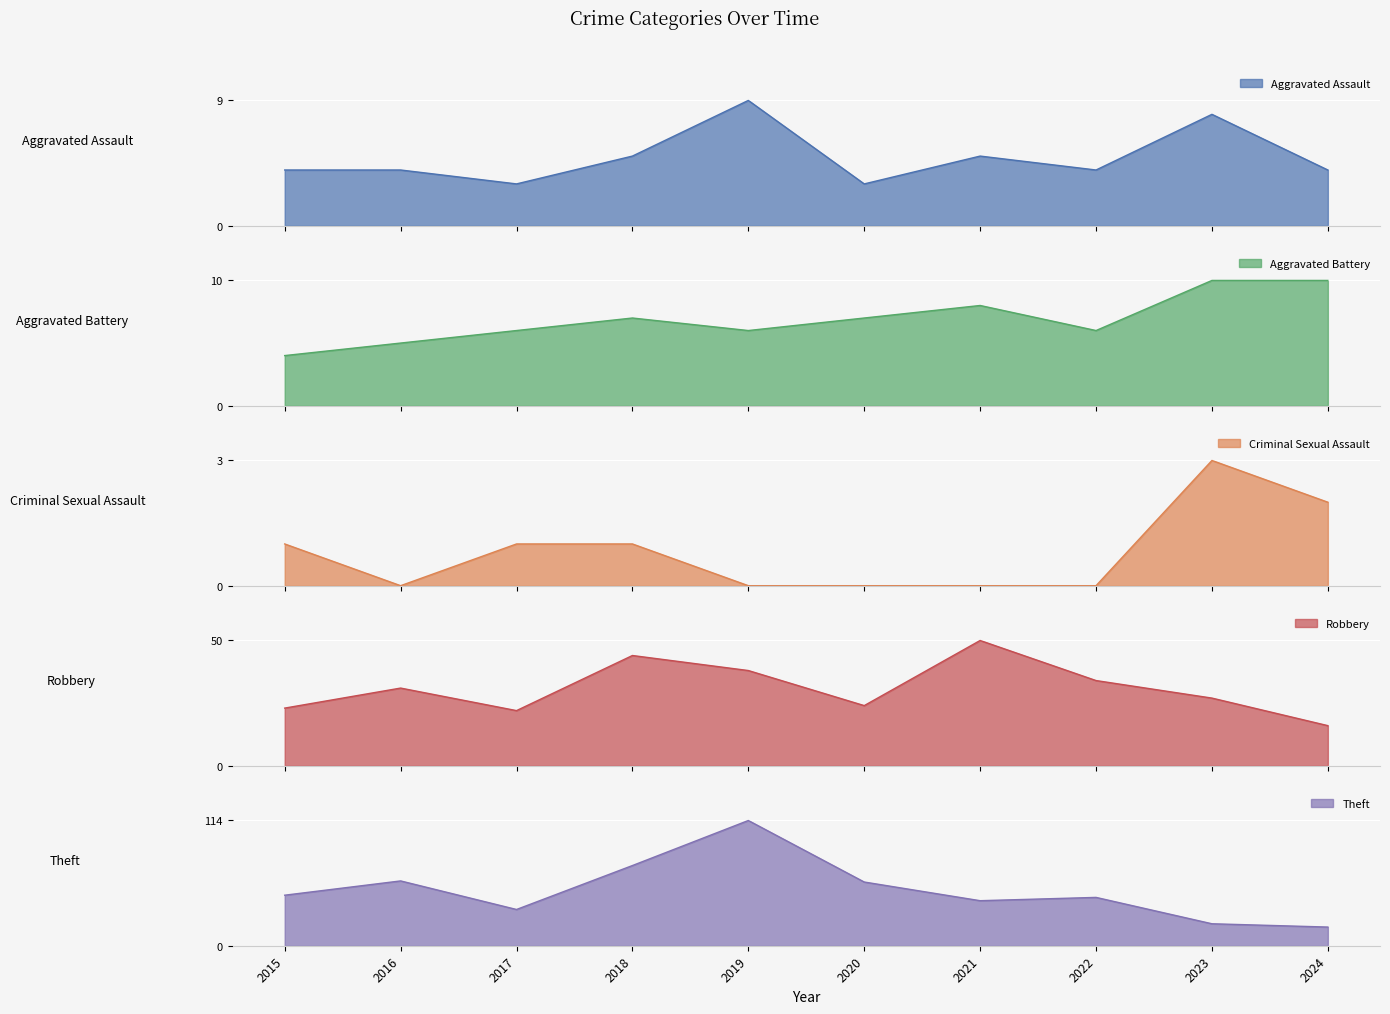

Is it true that Criminal Sexual Assault equals 0 at 2016?

True